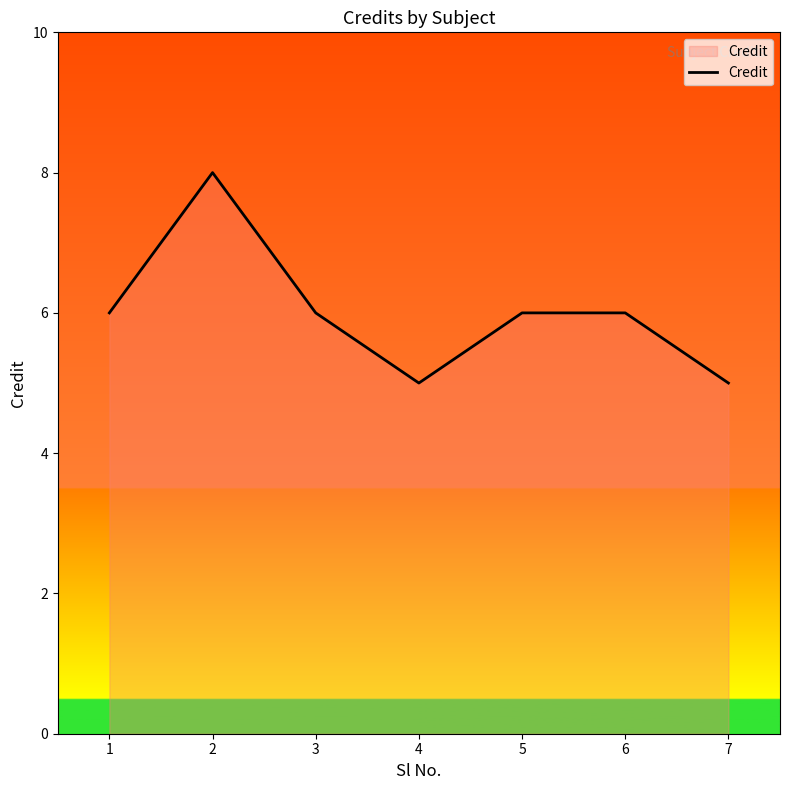

How many lines are shown in the chart?

1